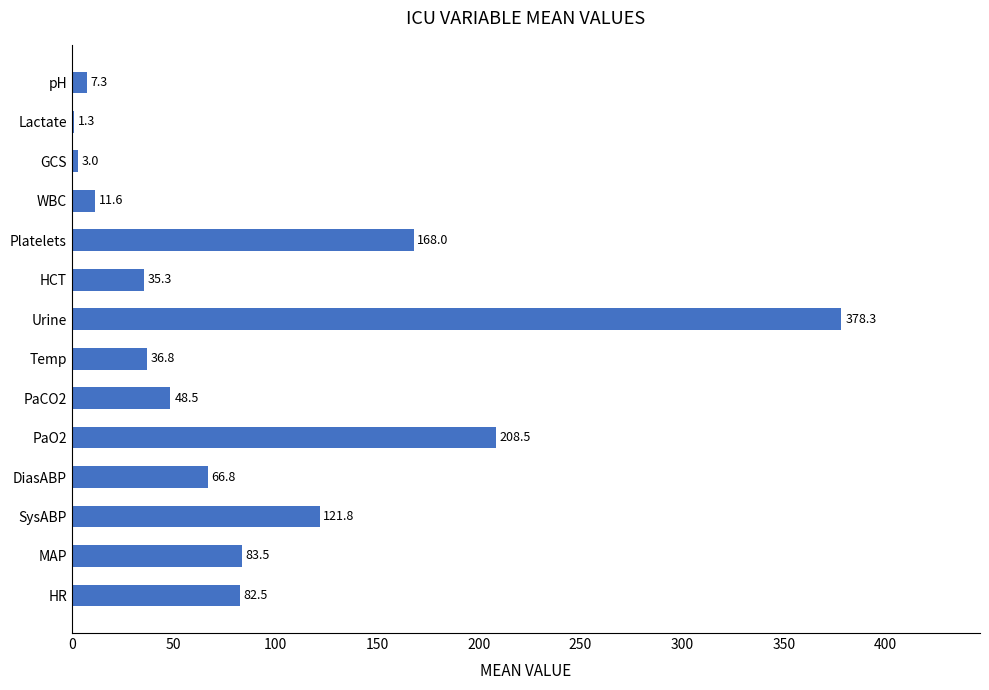

Reading top to bottom, transcribe all the data shown in this chart.

pH=7.3	Lactate=1.3	GCS=3.0	WBC=11.6	Platelets=168.0	HCT=35.3	Urine=378.3	Temp=36.8	PaCO2=48.5	PaO2=208.5	DiasABP=66.8	SysABP=121.8	MAP=83.5	HR=82.5